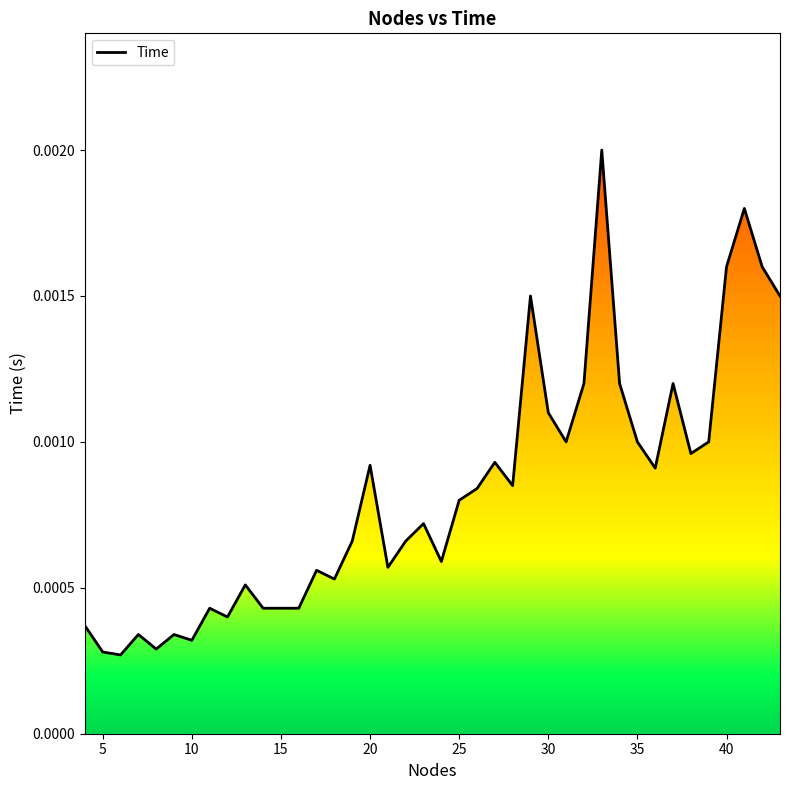

The chart shows a value of 0.0 at 15. True or false?

True